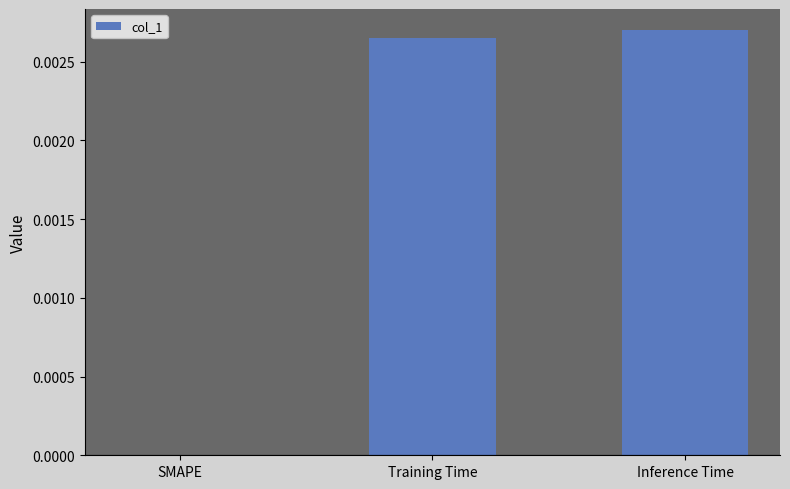

True or false: the data shows 0.0 at Inference Time.

True